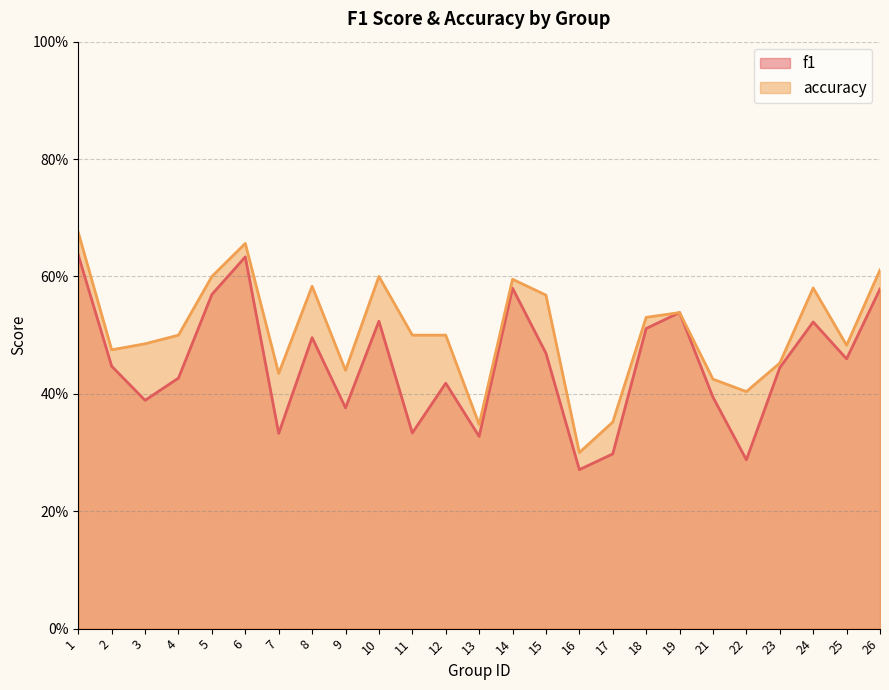

What is the sum of the accuracy values at 24 and 18?

1.1